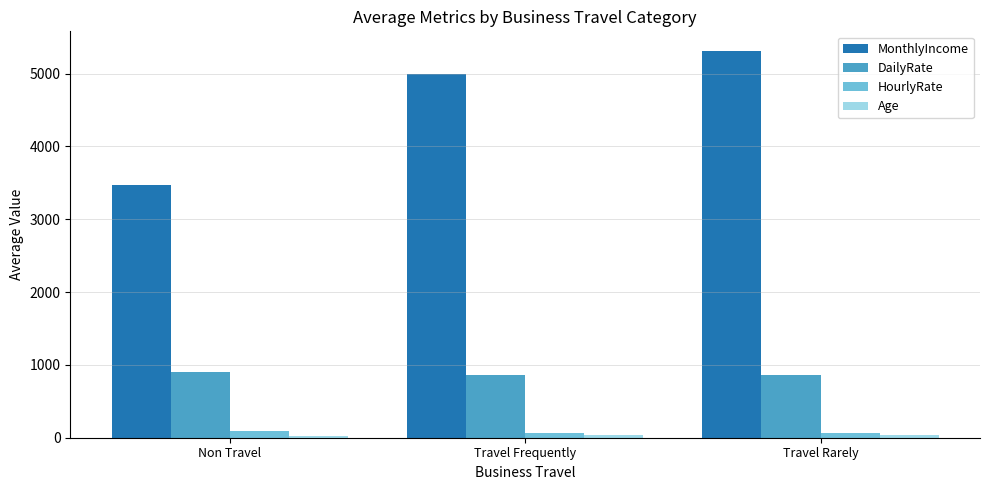

True or false: MonthlyIncome has a value of 3473.0 at Non Travel.

True